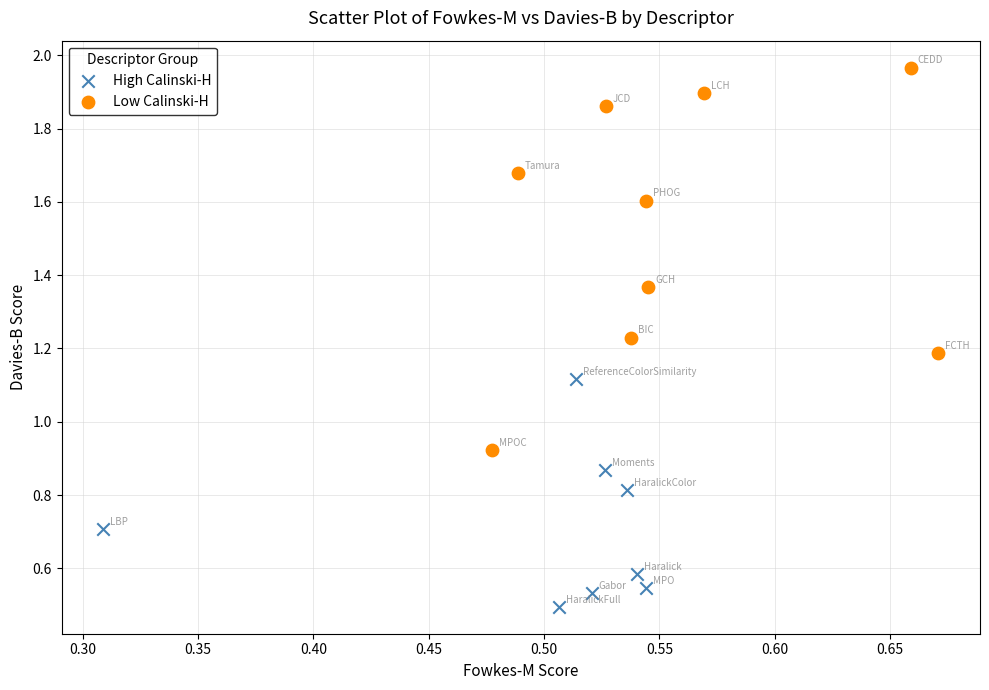

Which series reaches the maximum Y coordinate?

Low Calinski-H